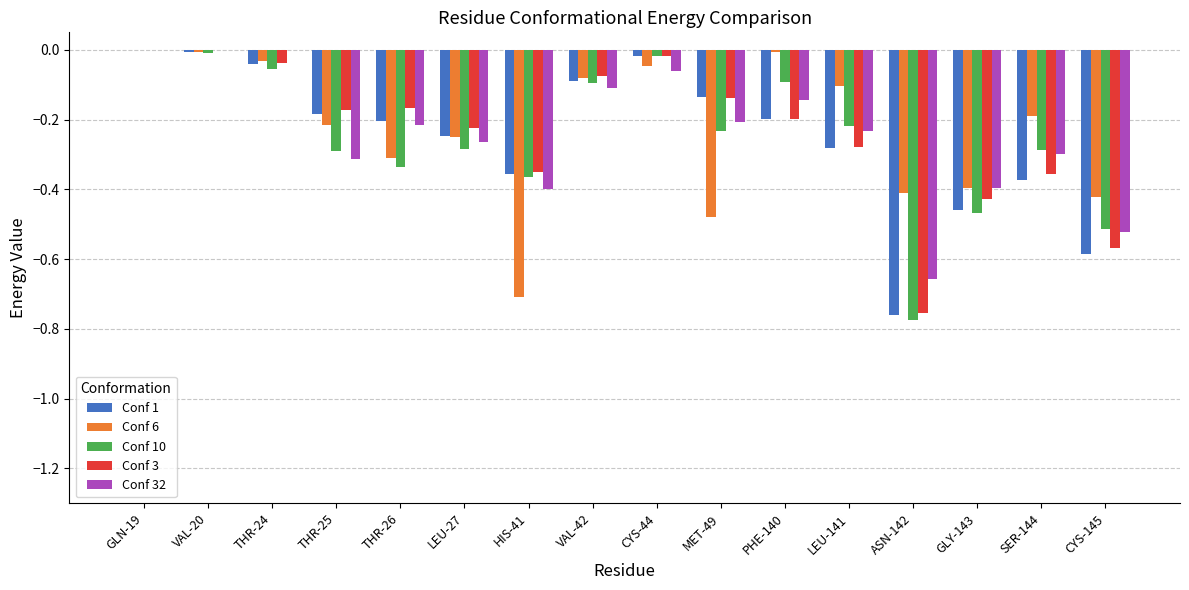

Is the value of Conf 10 at PHE-140 greater than the value of Conf 6 at CYS-44?

No